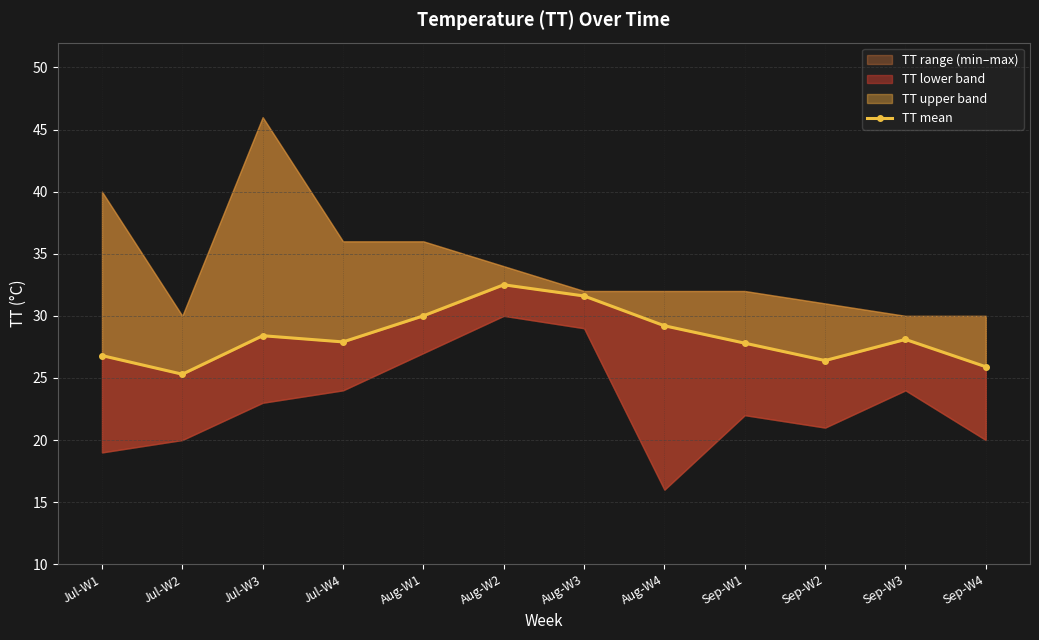

How many values are below 28?

6